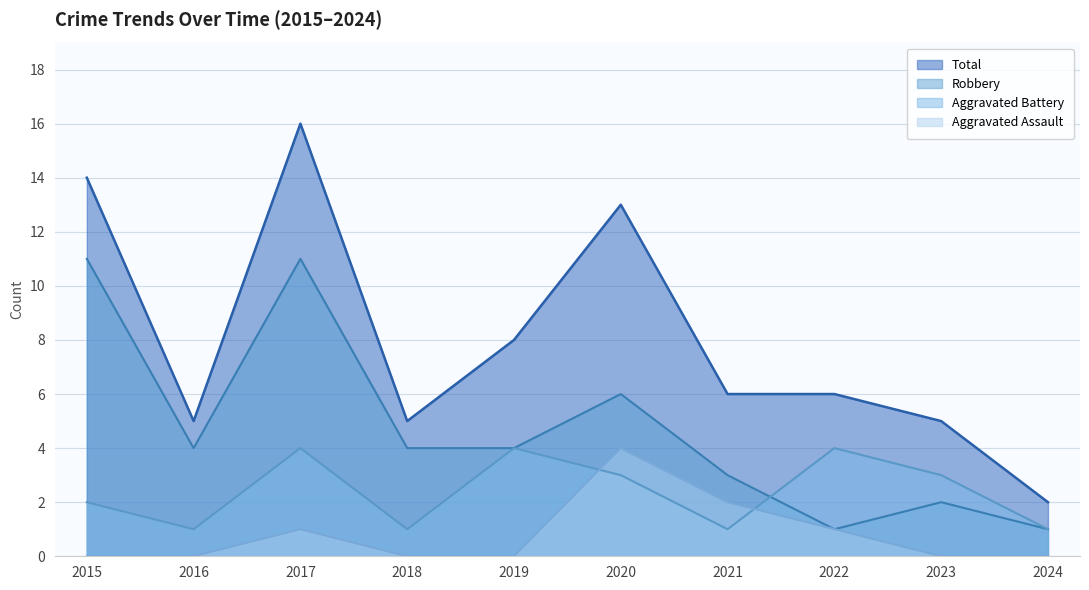

What is the total value across all series at 2024?

4